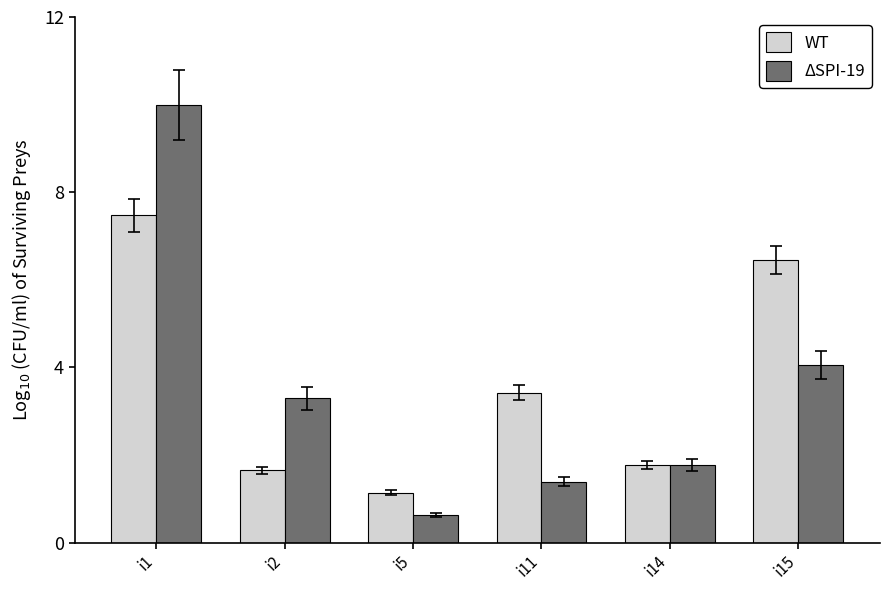

Which series has the widest spread of values?

ΔSPI-19